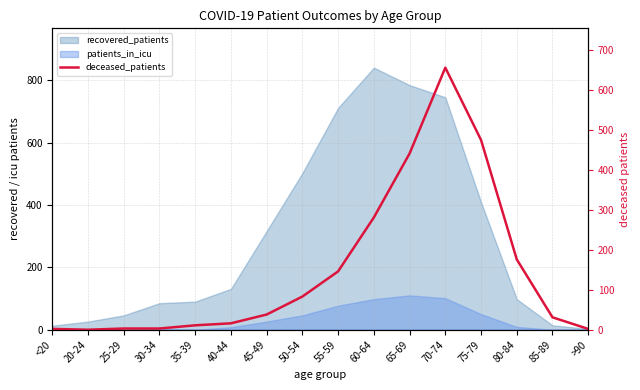

True or false: there are more than 0 points higher than both neighbors.

True